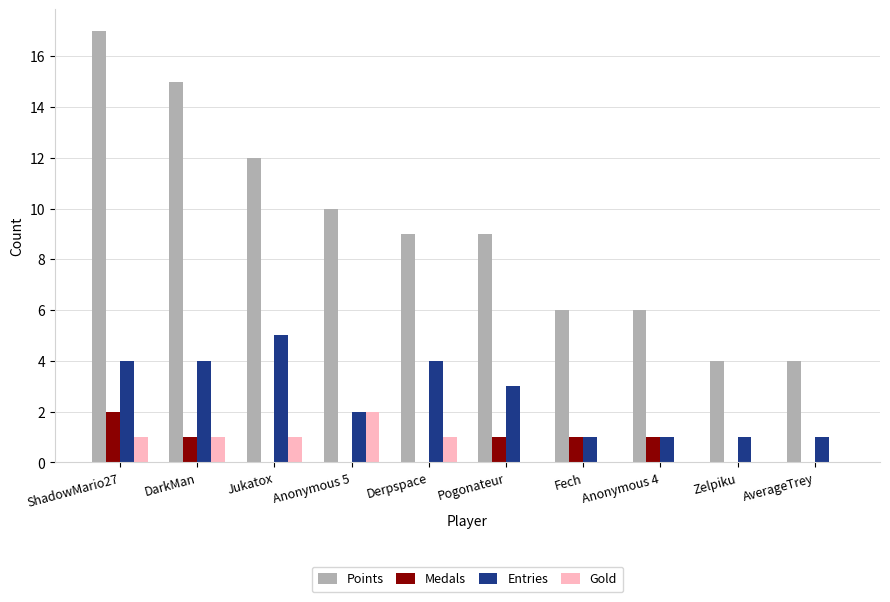

True or false: Points has a value of 4 at Zelpiku.

True